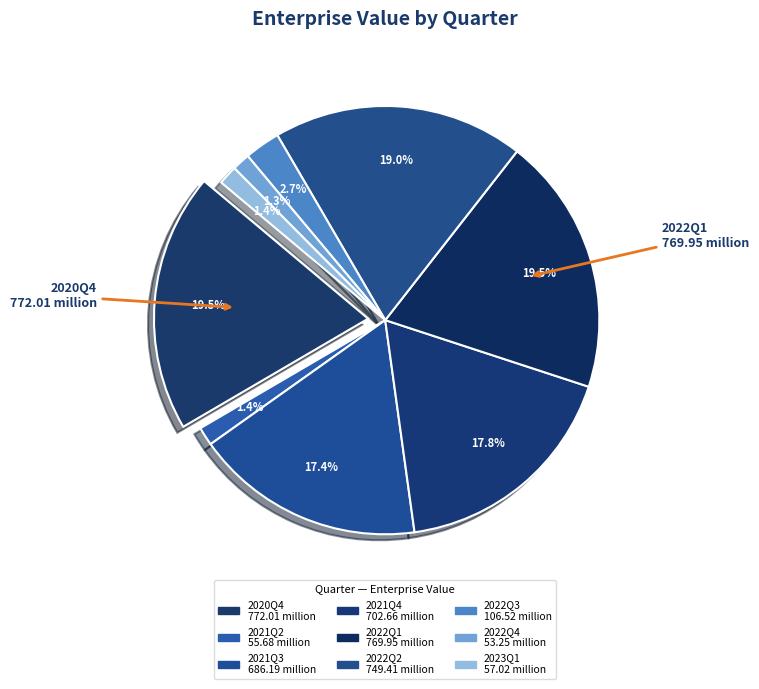

To the nearest percent, what percentage of the pie is 2021Q4?

18%